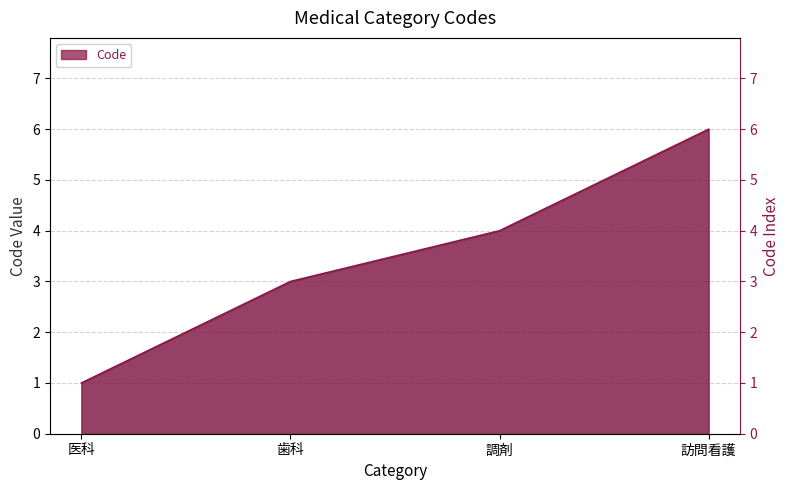

The value at 訪問看護 is 10. True or false?

False